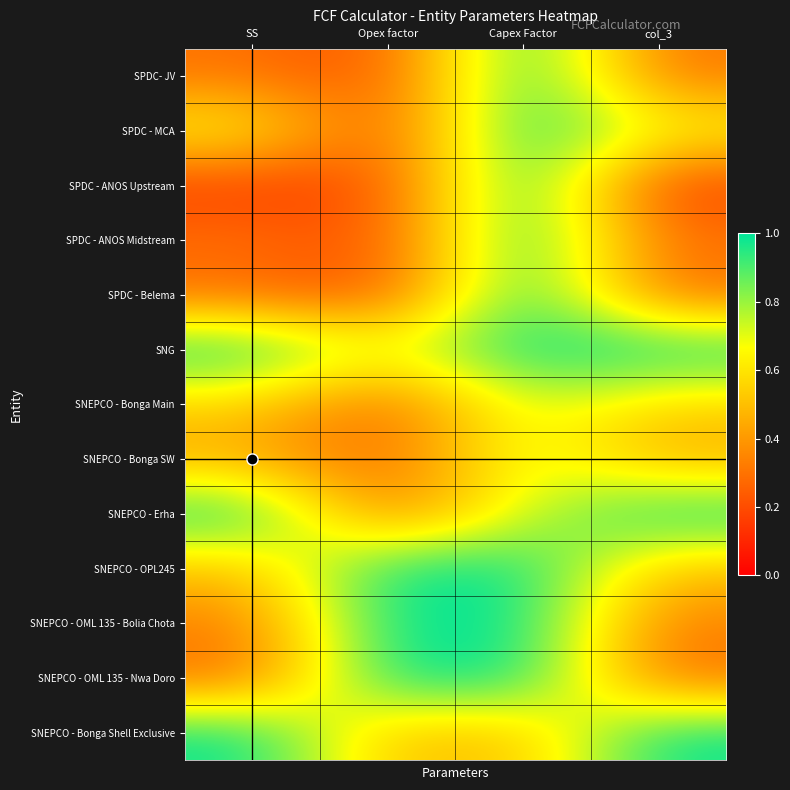

Reading right to left, transcribe all the data shown in this chart.

SPDC- JV: col_3=0.3	Capex Factor=1.0	Opex factor=0.2	SS=0.3
SPDC - MCA: col_3=0.7	Capex Factor=1.0	Opex factor=0.2	SS=0.7
SPDC - ANOS Upstream: col_3=0.1	Capex Factor=1.0	Opex factor=0.2	SS=0.1
SPDC - ANOS Midstream: col_3=0.3	Capex Factor=1.0	Opex factor=0.2	SS=0.3
SPDC - Belema: col_3=0.3	Capex Factor=1.0	Opex factor=0.2	SS=0.3
SNG: col_3=1.0	Capex Factor=1.0	Opex factor=0.7	SS=1.0
SNEPCO - Bonga Main: col_3=0.6	Capex Factor=0.8	Opex factor=0.2	SS=0.6
SNEPCO - Bonga SW: col_3=0.4	Capex Factor=0.8	Opex factor=0.2	SS=0.4
SNEPCO - Erha: col_3=1.0	Capex Factor=0.7	Opex factor=0.3	SS=1.0
SNEPCO - OPL245: col_3=0.5	Capex Factor=1.0	Opex factor=1.0	SS=0.5
SNEPCO - OML 135 - Bolia Chota: col_3=0.3	Capex Factor=1.0	Opex factor=1.0	SS=0.3
SNEPCO - OML 135 - Nwa Doro: col_3=0.3	Capex Factor=1.0	Opex factor=1.0	SS=0.3
SNEPCO - Bonga Shell Exclusive: col_3=1.0	Capex Factor=0.5	Opex factor=0.5	SS=1.0